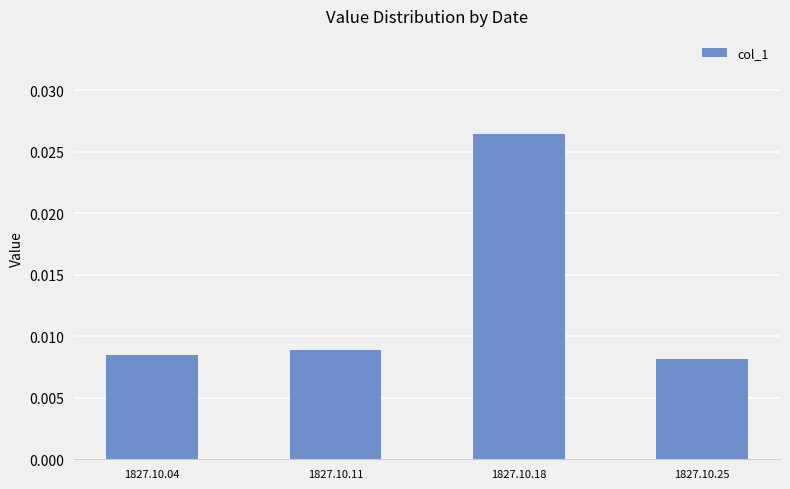

At which label is the value closest to 0?

1827.10.25